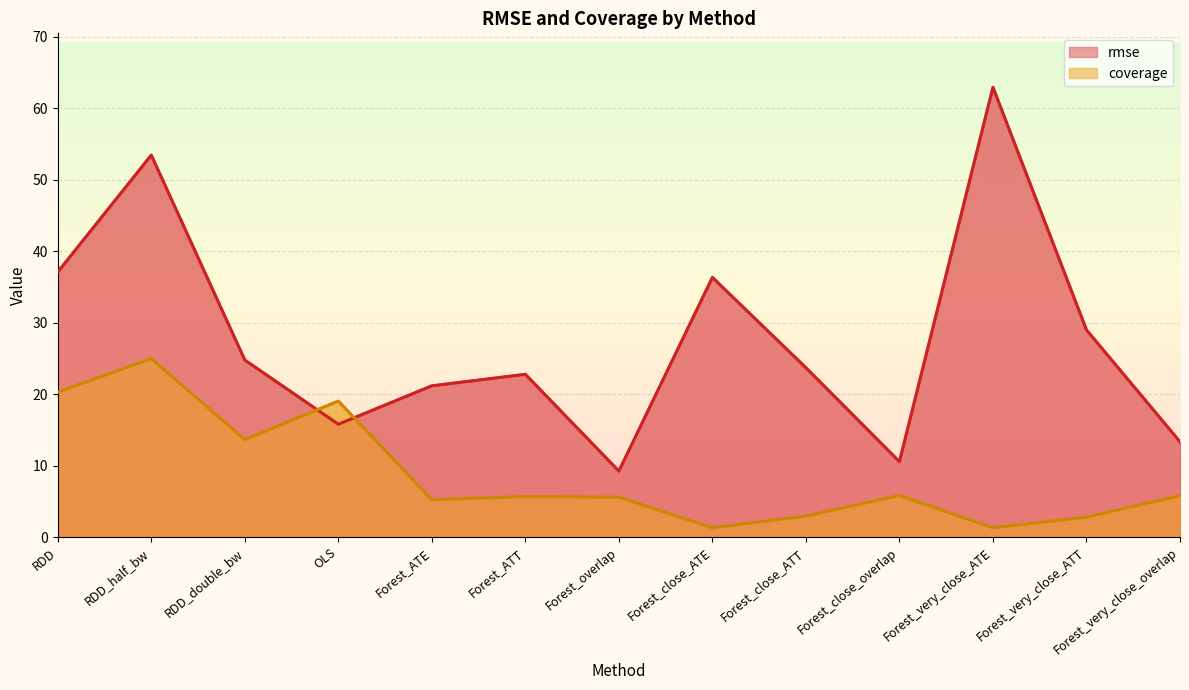

How many values in the coverage series exceed 5?

9